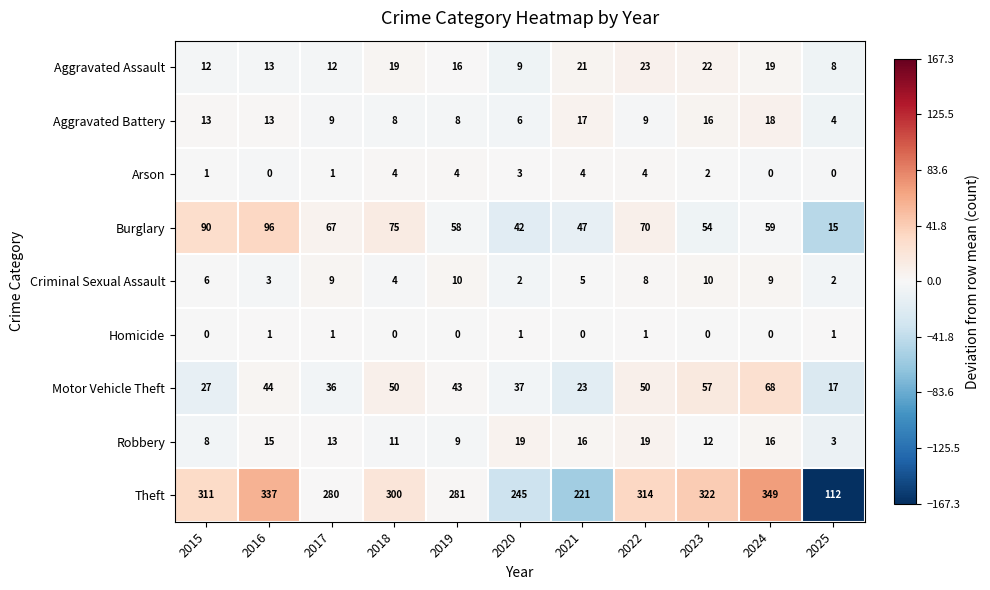

Which series has the largest range (max minus min)?

Theft